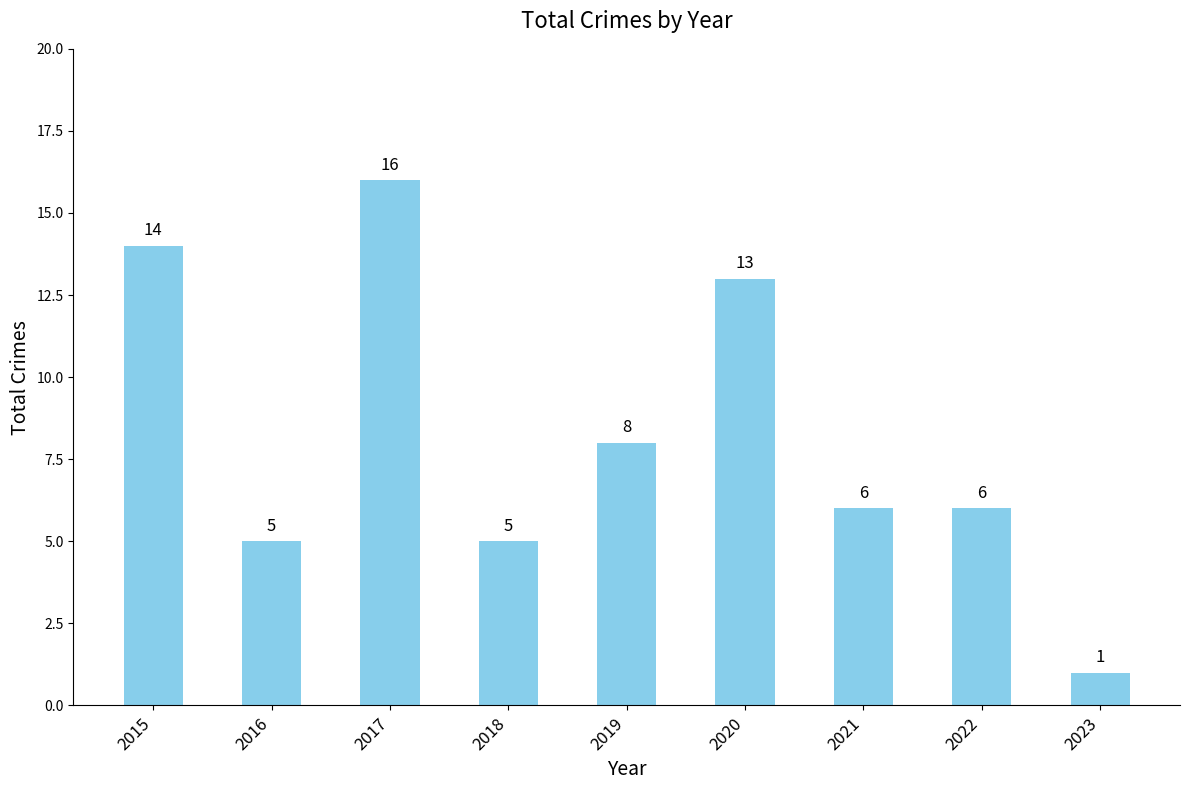

Is it true that the value at 2017 is 26?

False